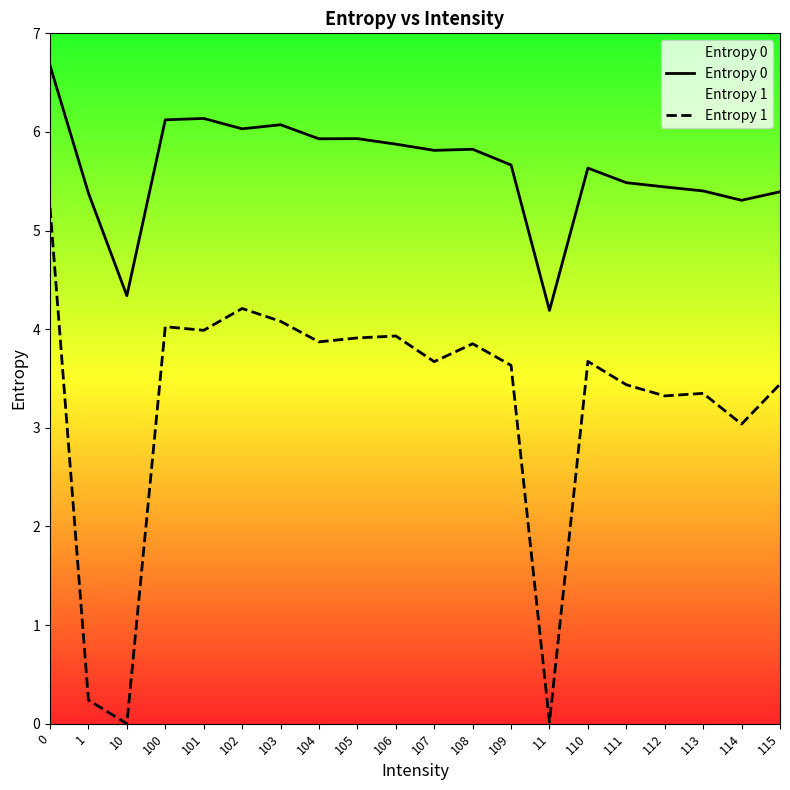

Which series changed the most between 0 and 102?

Entropy 1